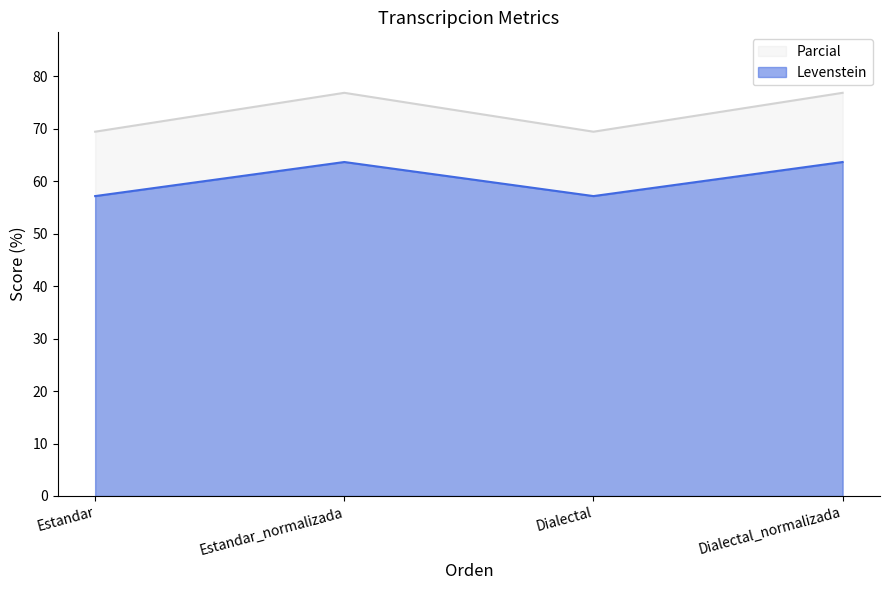

Reading left to right, extract all data points from this chart.

Levenstein: Estandar=57.1	Estandar_normalizada=63.6	Dialectal=57.1	Dialectal_normalizada=63.6
Parcial: Estandar=69.4	Estandar_normalizada=76.8	Dialectal=69.4	Dialectal_normalizada=76.8